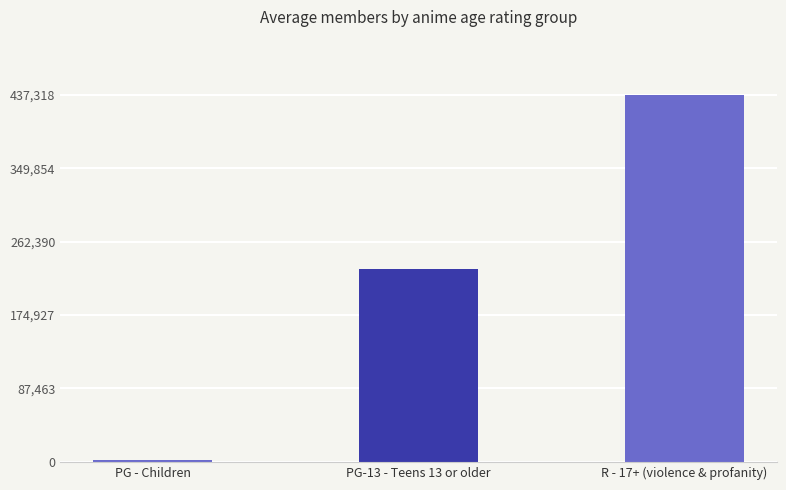

How many distinct data groups are displayed?

1